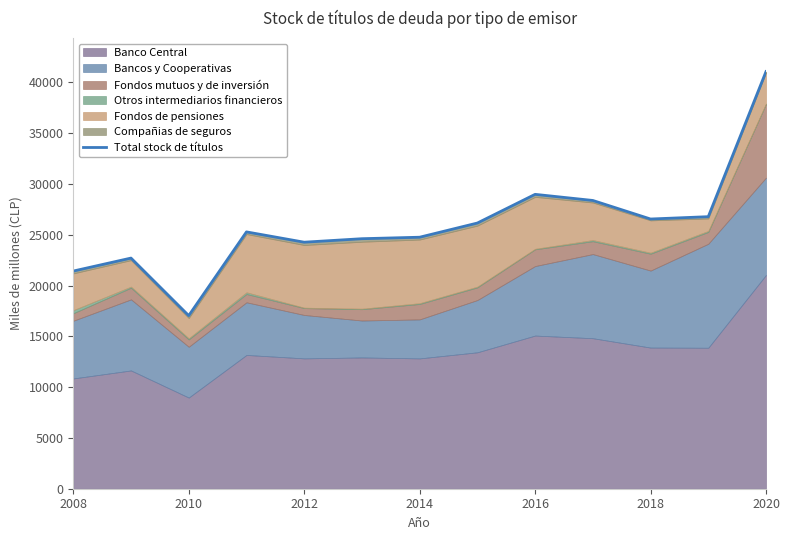

Which category has the lowest value across all series?

2010